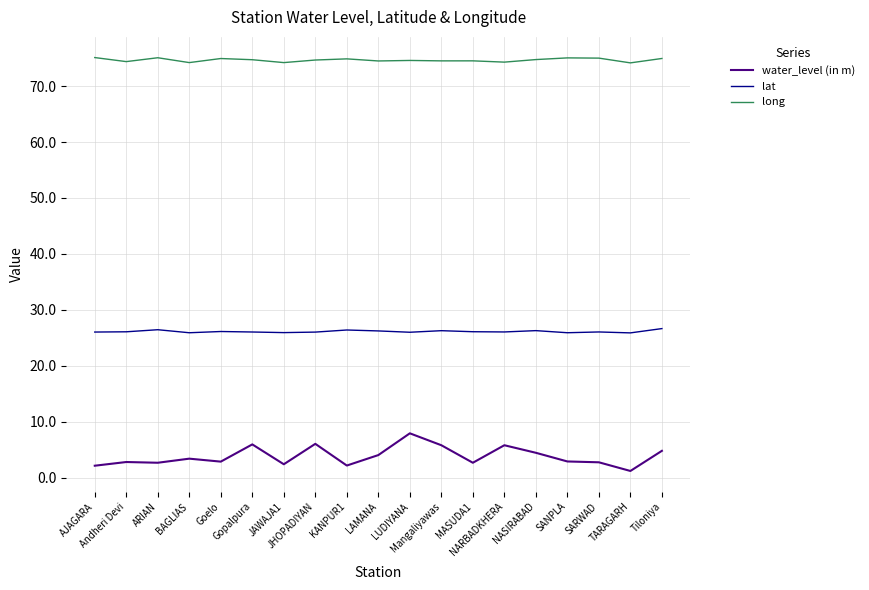

True or false: long and water_level (in m) cross at least once.

False